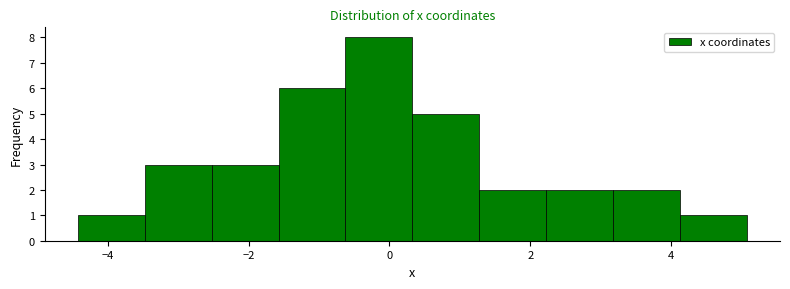

How tall is the bar that spans -2.6 to -1.6 on the x-axis? Neither the bar edges nor the heights are printed on the chart, so give them approximately, as read against the axes.

3